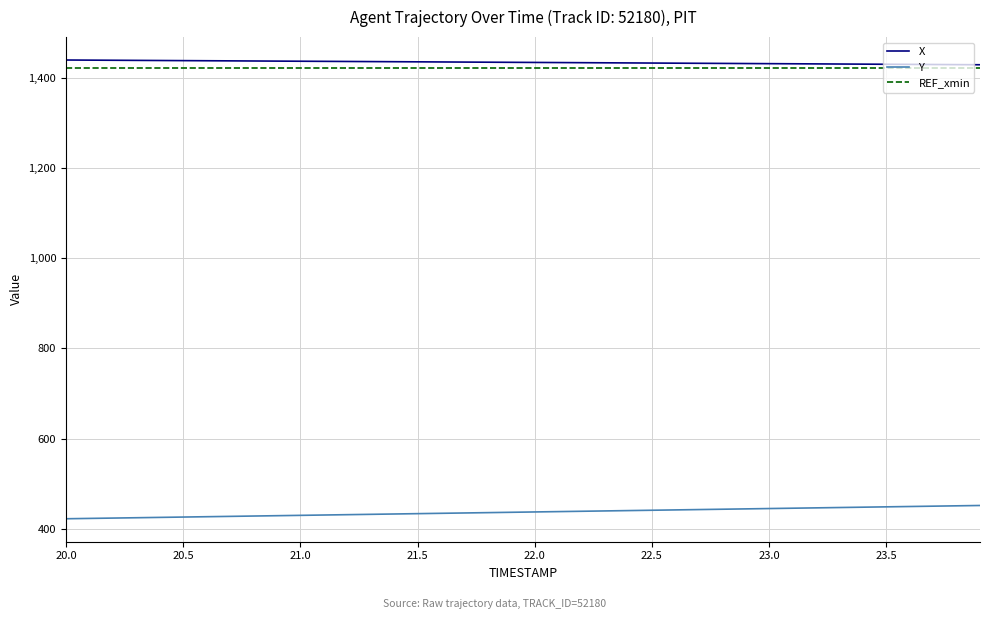

Rank the series by their maximum value, from lowest to highest.

Y, REF_xmin, X